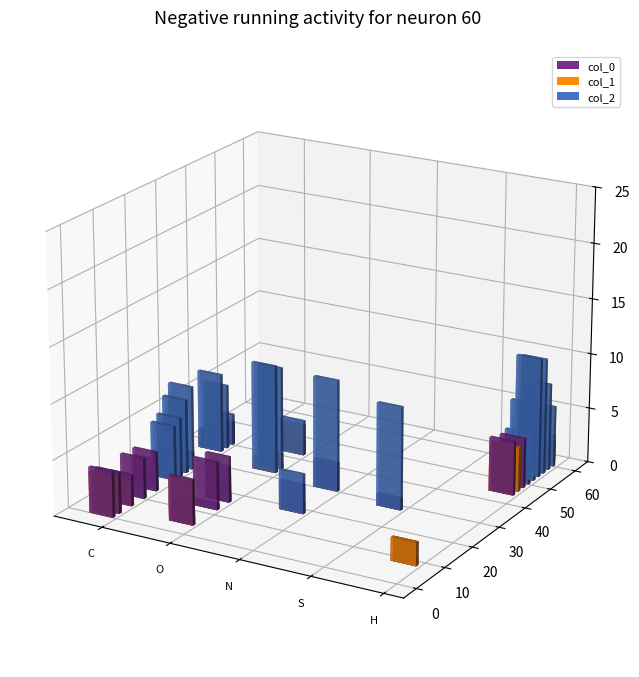

At 25, list the series in order from largest to smallest.

col_2, col_0, col_1